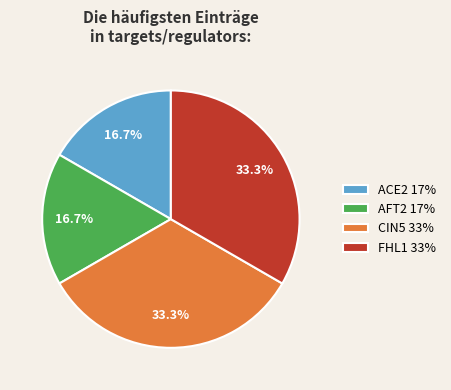

Approximately how many times larger is the value at AFT2 17% compared to ACE2 17%?

1.0